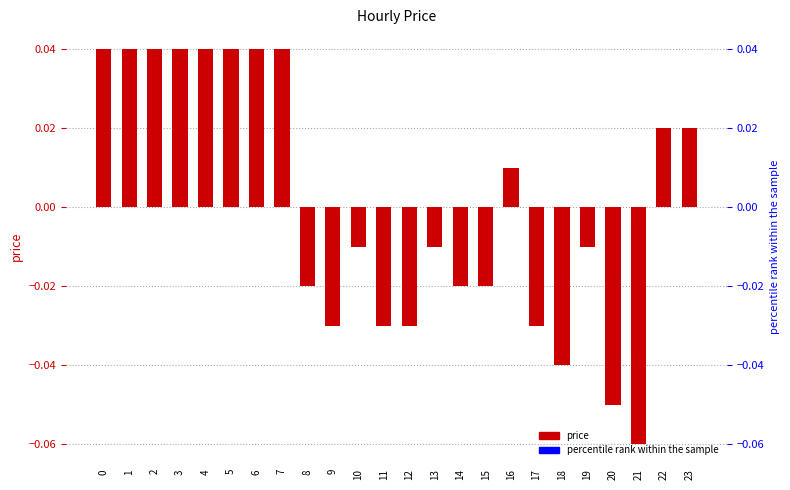

At which category does the chart reach its minimum across all series?

21